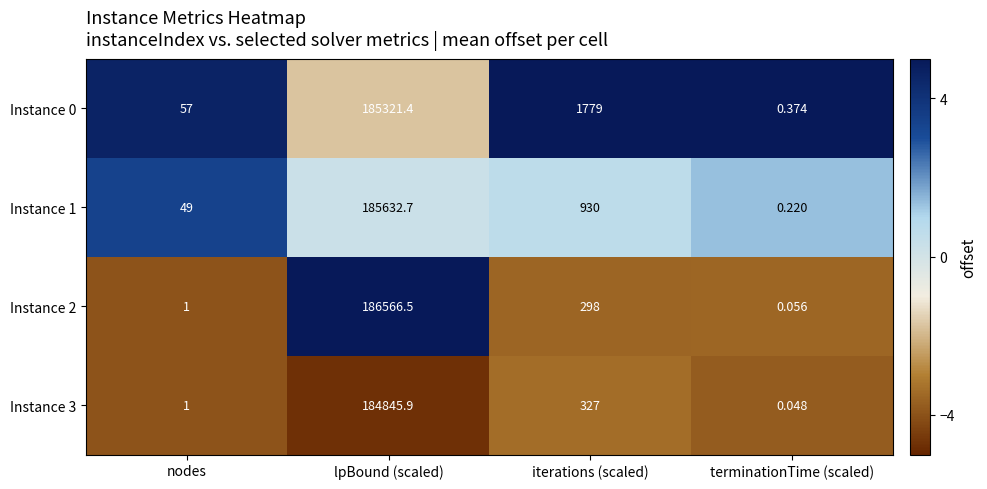

Rank the categories by Instance 2 value from lowest to highest.

terminationTime (scaled), nodes, iterations (scaled), lpBound (scaled)